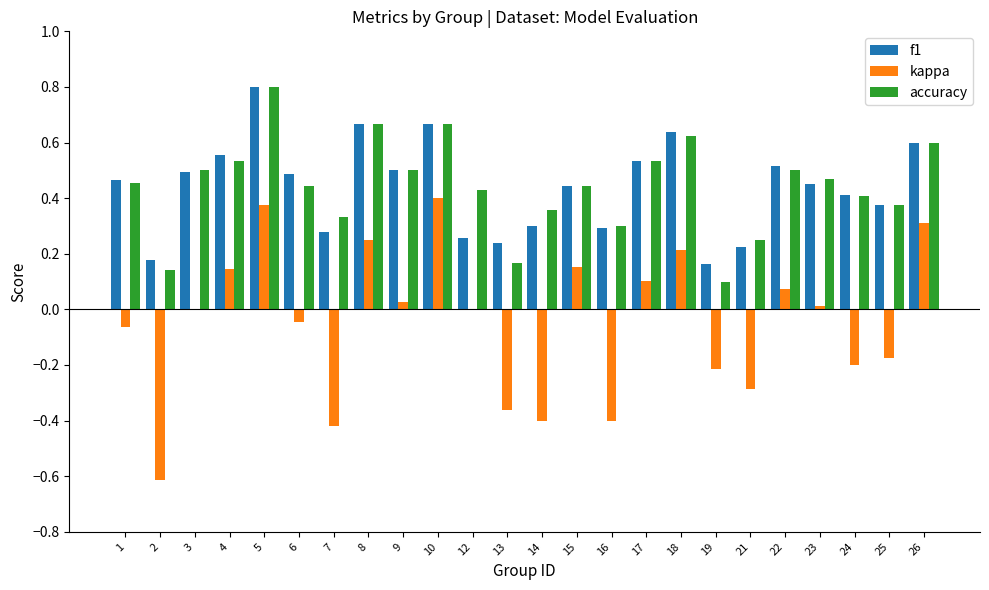

Between 7 and 23, which series saw the biggest shift?

kappa